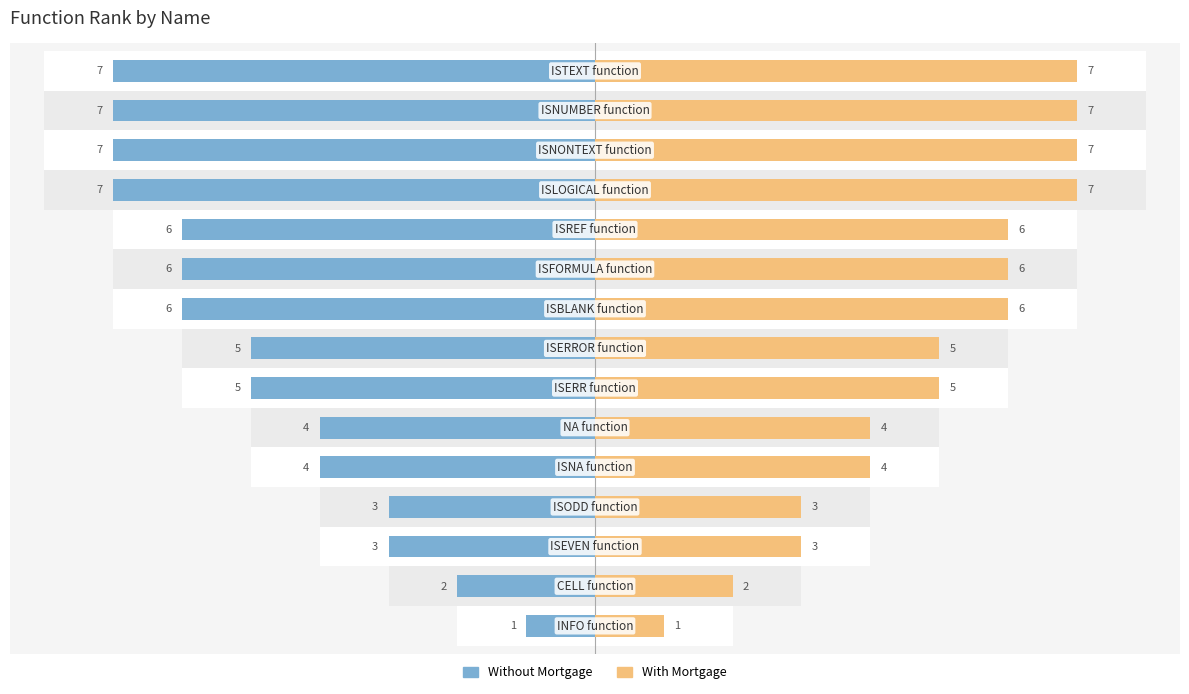

Between 6 and 2, which is larger?

6